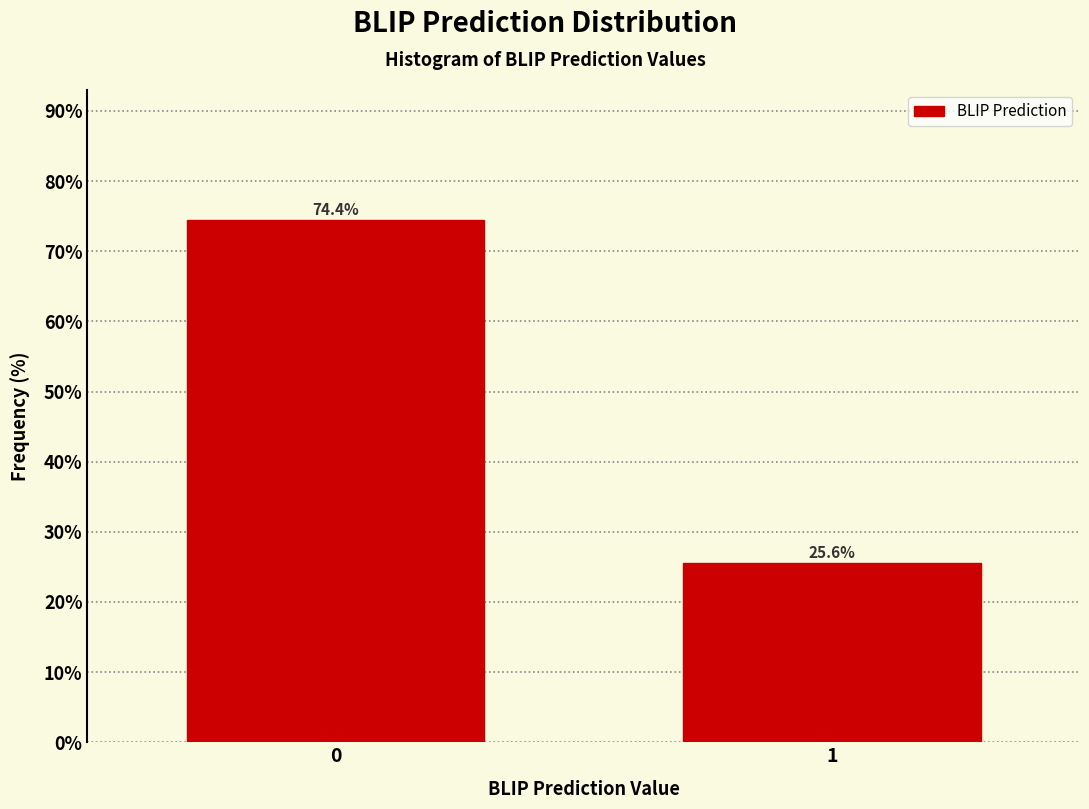

Reading left to right, list all the values displayed in this chart.

0=74.4	1=25.6